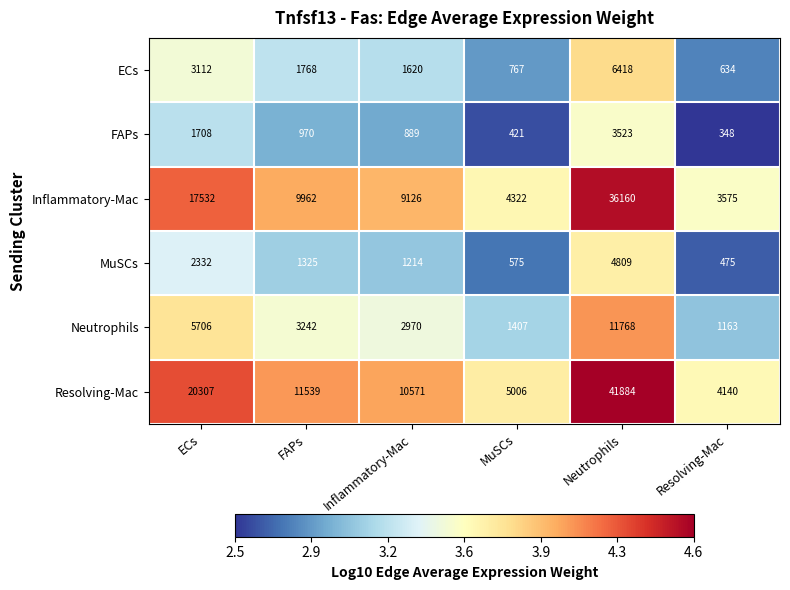

What is the total value across all series at Neutrophils?

104562